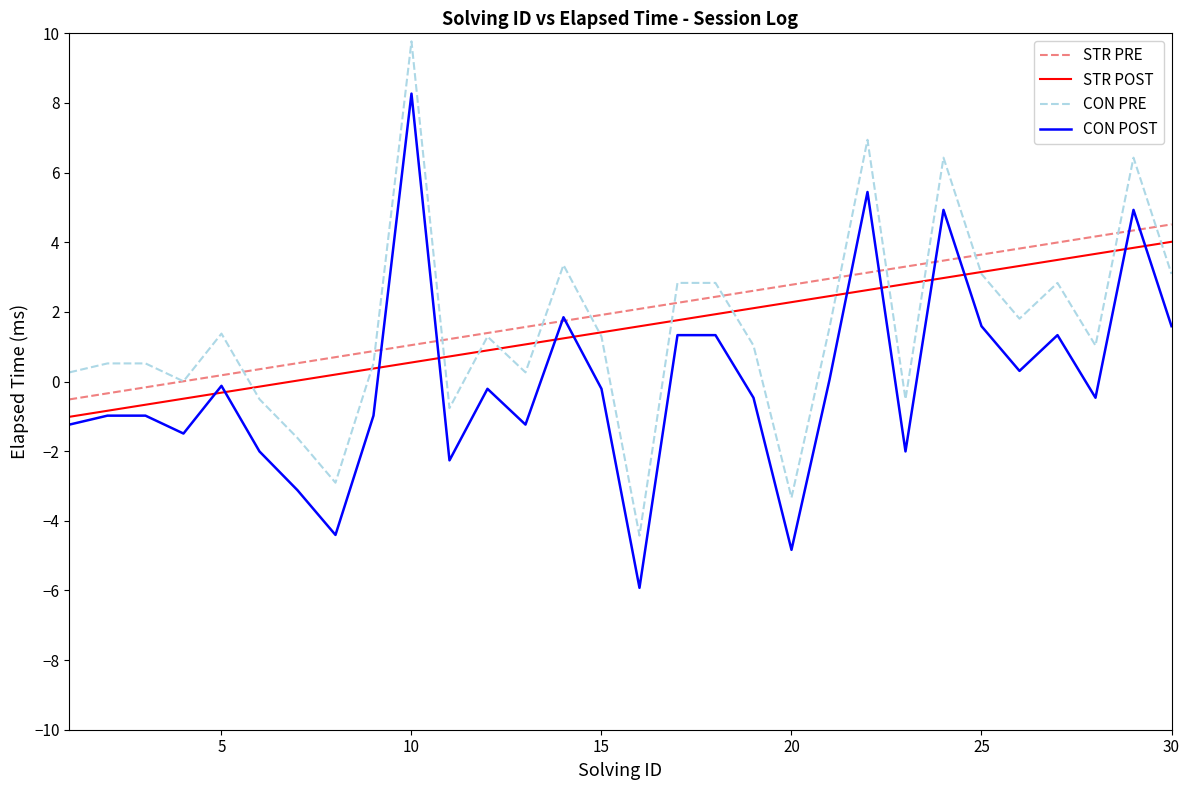

True or false: CON PRE and CON POST cross at least once.

False